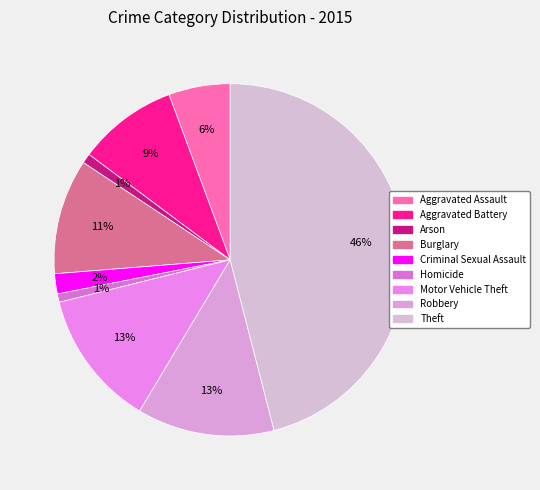

Which category has the smallest portion of the pie?

Homicide